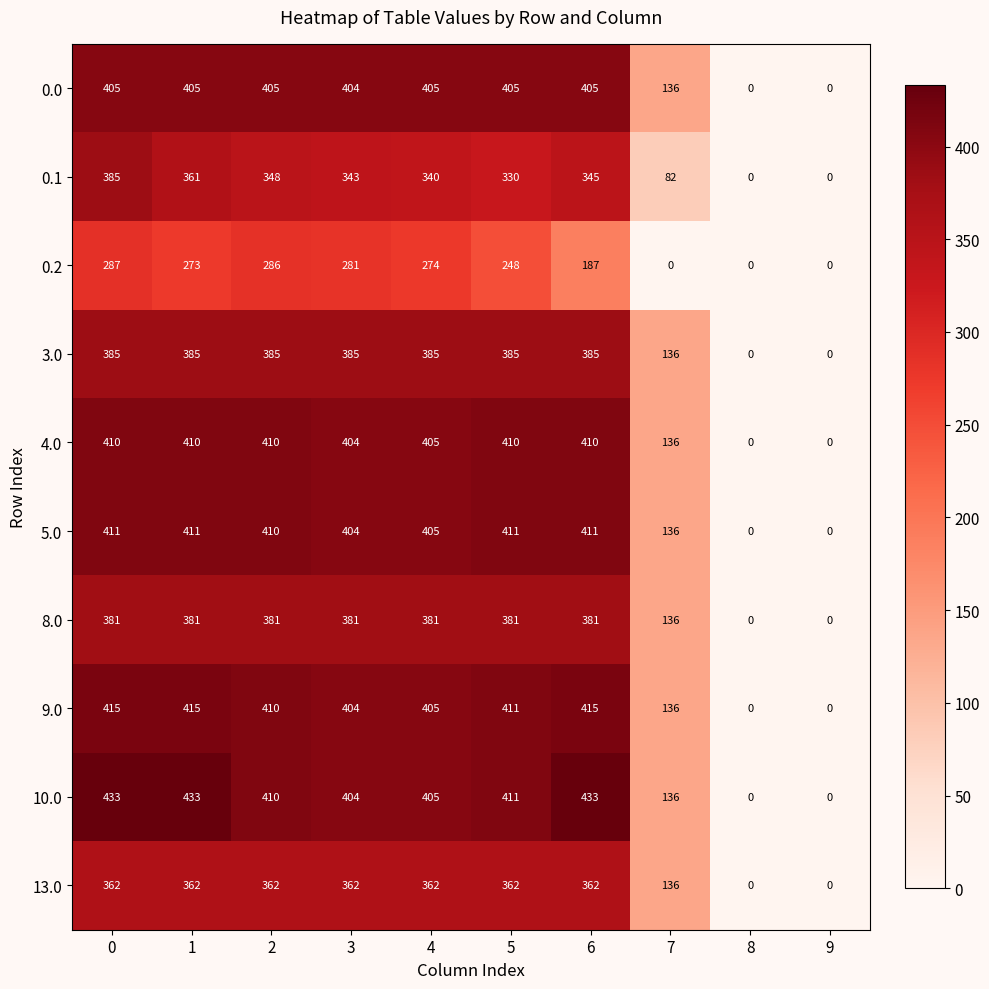

What is the difference between the highest and lowest values at 0?

146